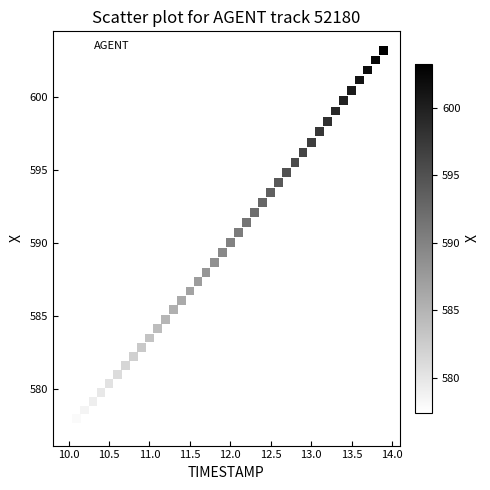

What is the range of X values (max minus min)?

3.9